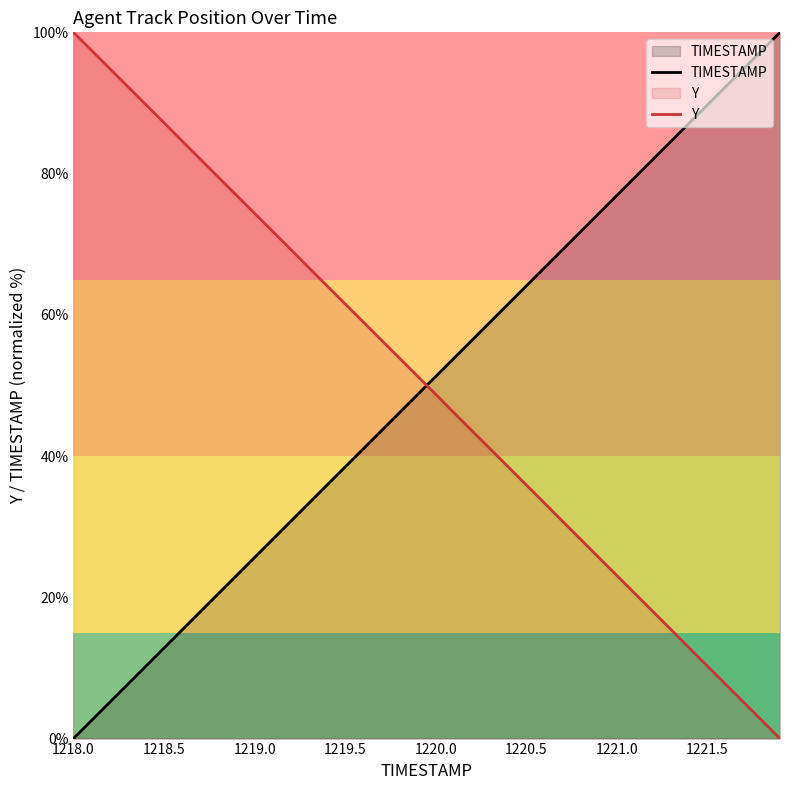

Does the chart have visible grid lines?

No